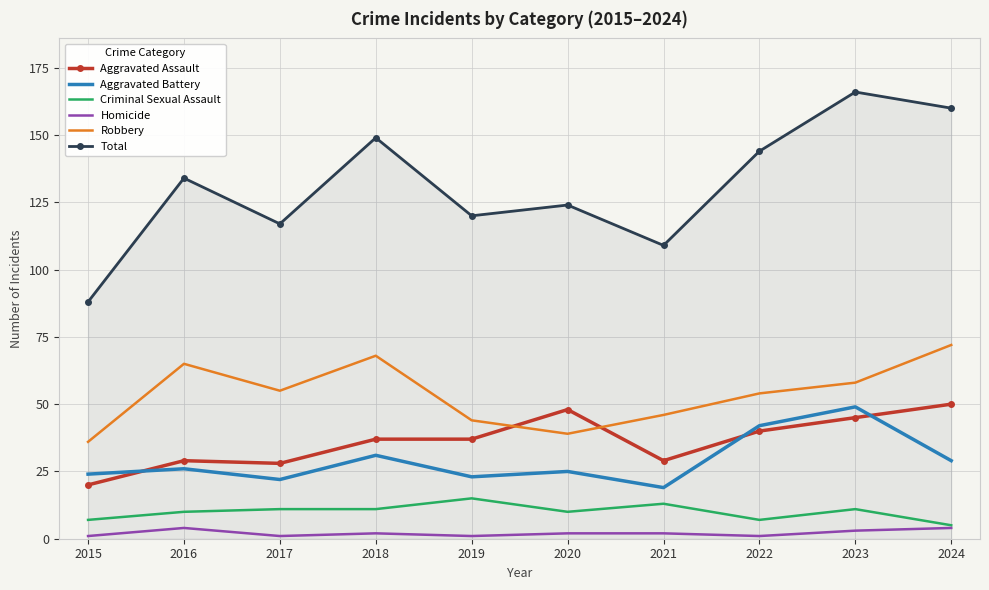

What is the approximate value of Criminal Sexual Assault at 2024?

5